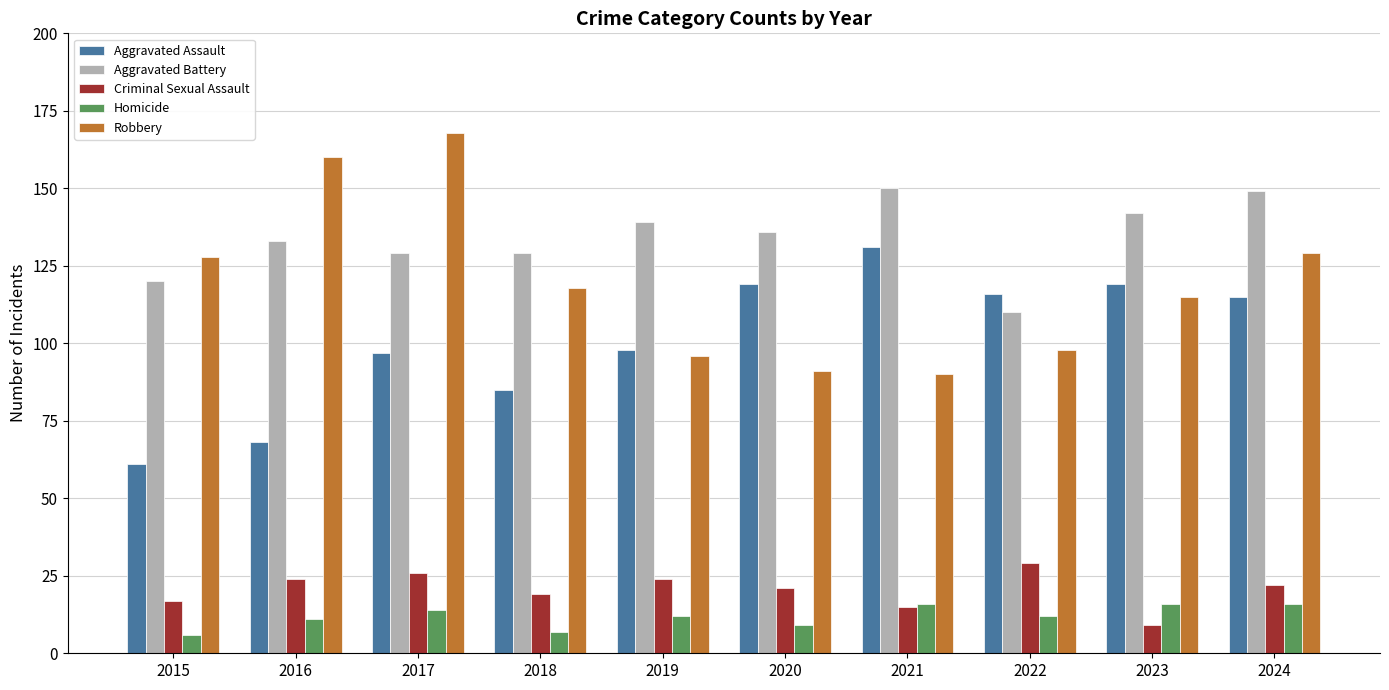

At how many categories does at least one series exceed 67?

10